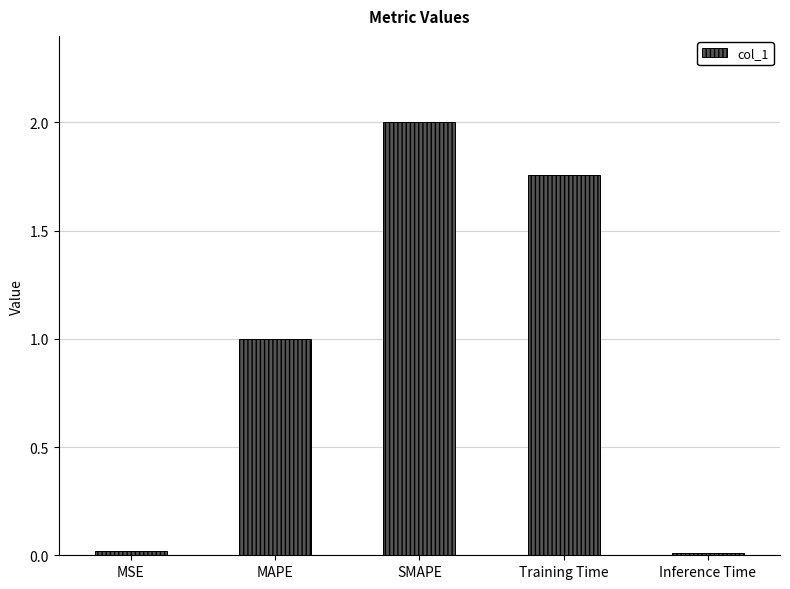

Which has a higher value, SMAPE or Training Time?

SMAPE